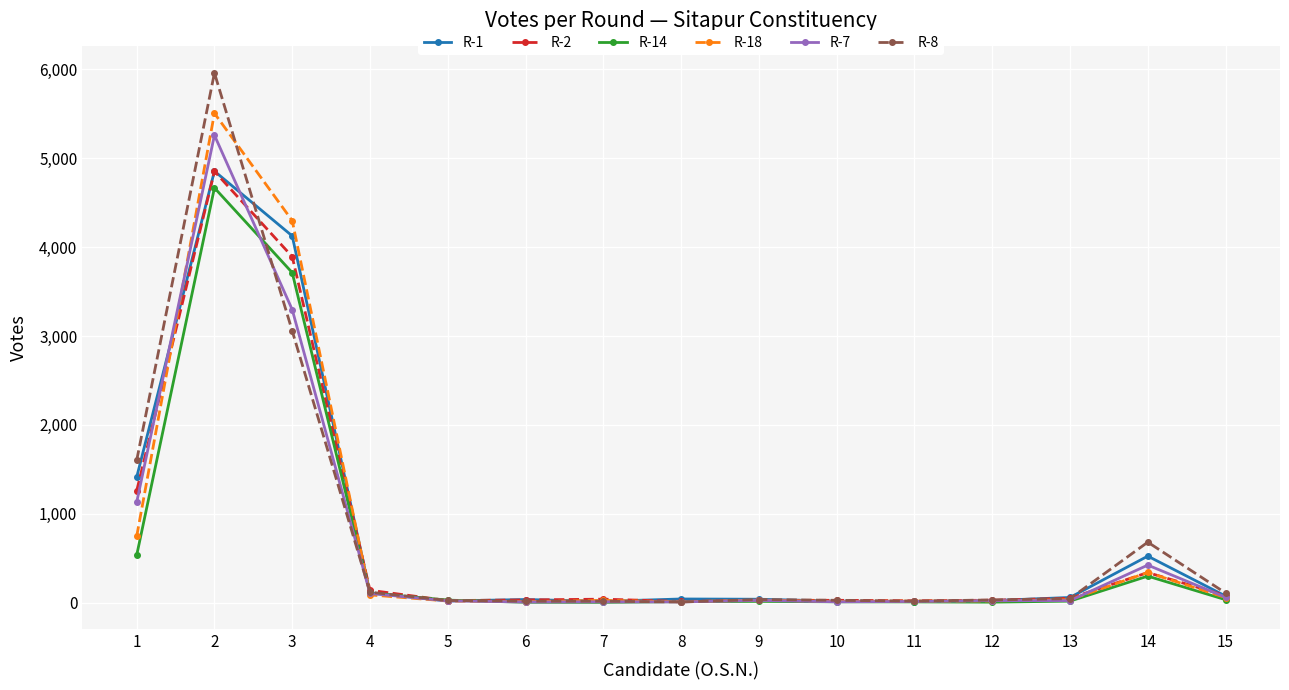

The value of R-8 at 3 is 1121. True or false?

False